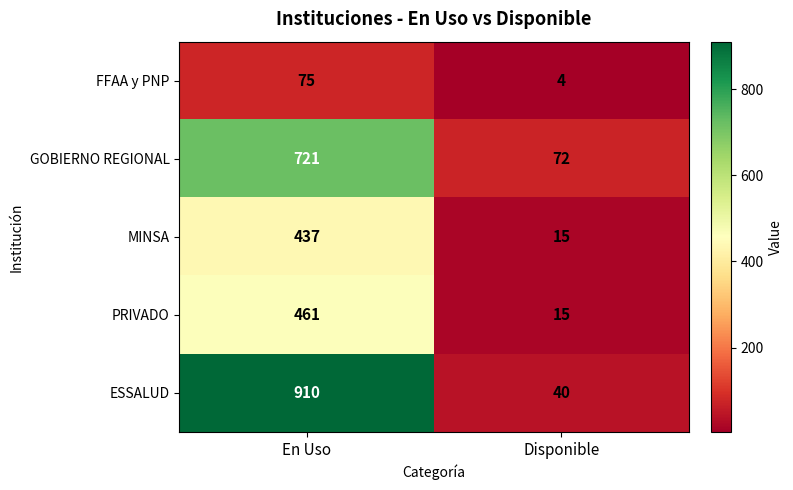

The PRIVADO series shows 15 at Disponible. True or false?

True